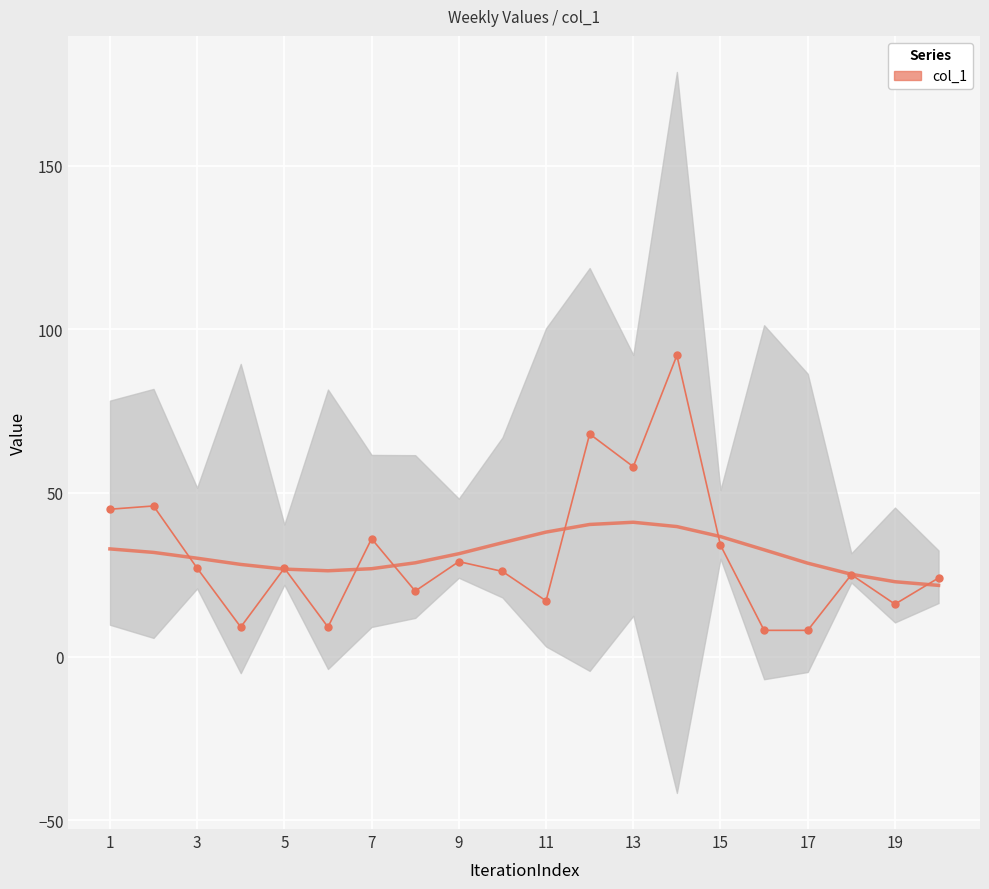

What is the label of the 20th point from the right?

1